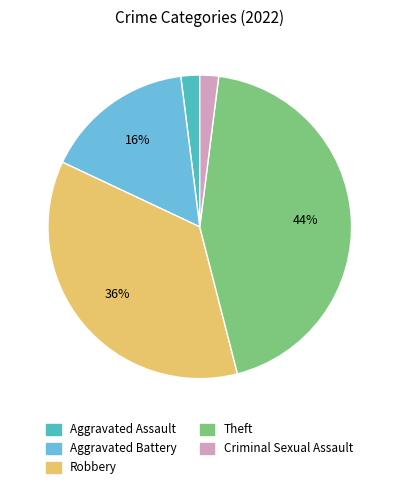

How many segments does this pie chart have?

5